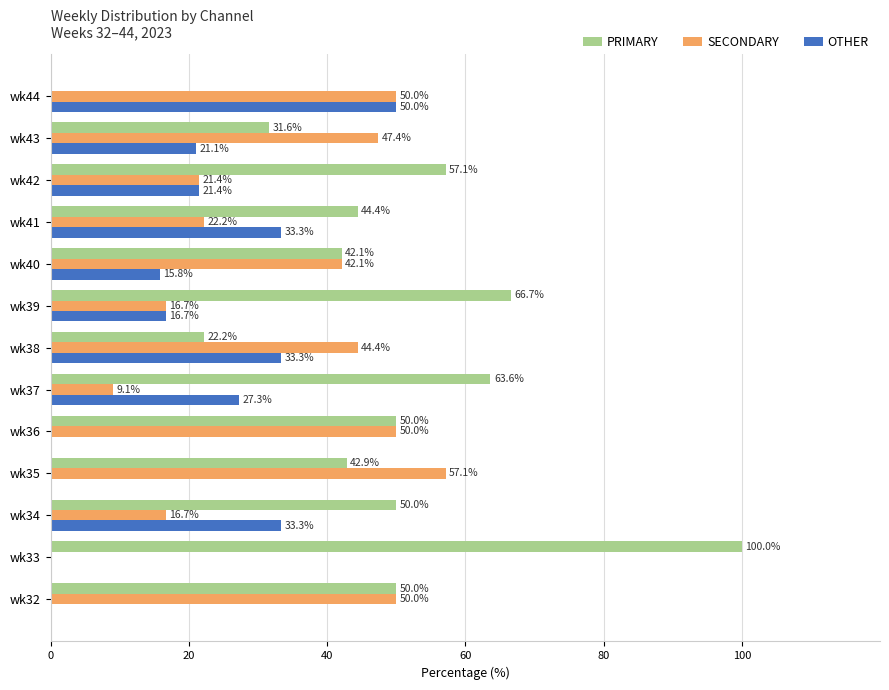

Where is OTHER nearest to the value 25?

wk37